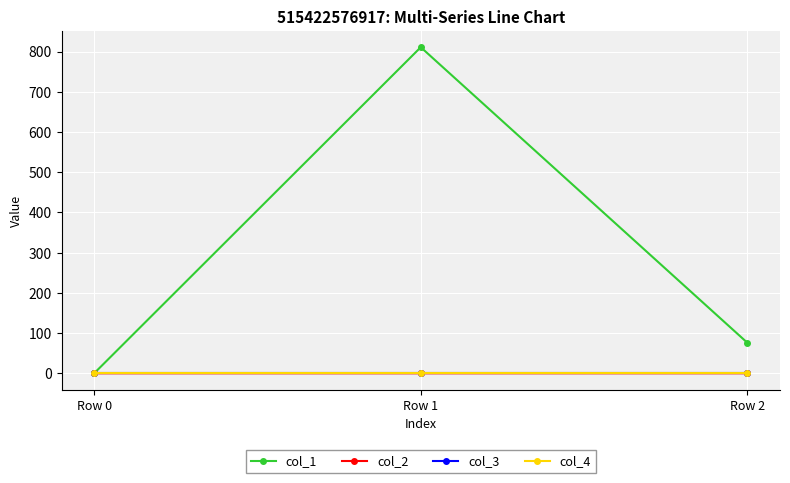

The value of col_2 at Row 1 is -0.0. True or false?

True